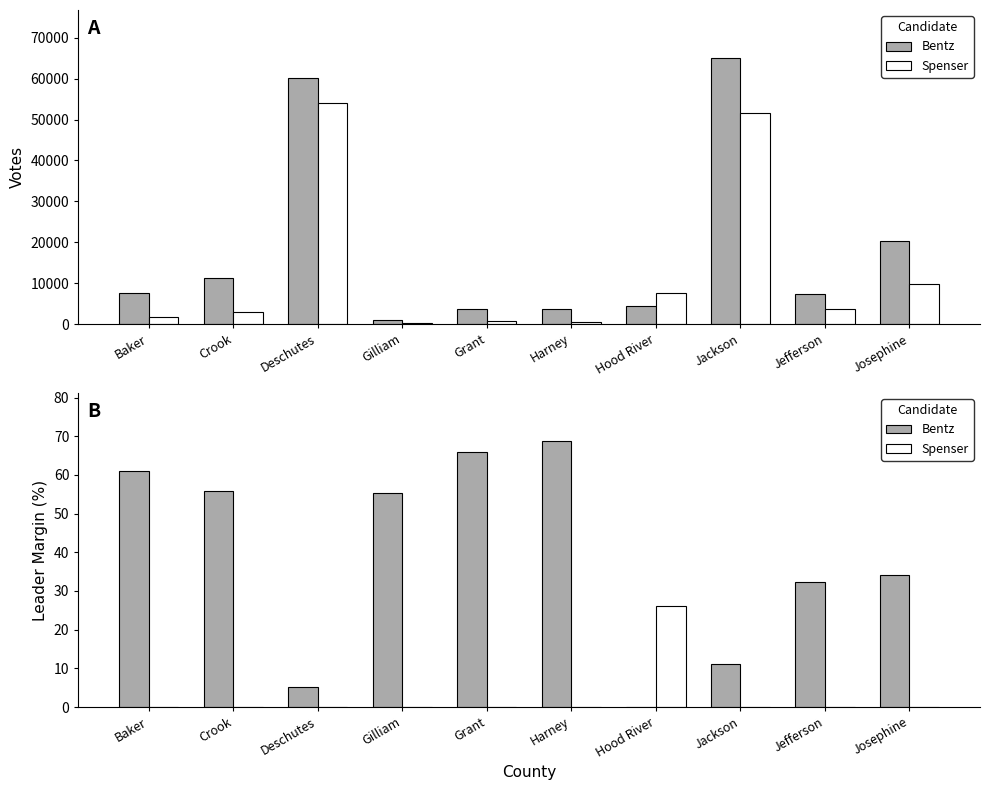

What are all the series names shown in the legend?

Bentz, Spenser